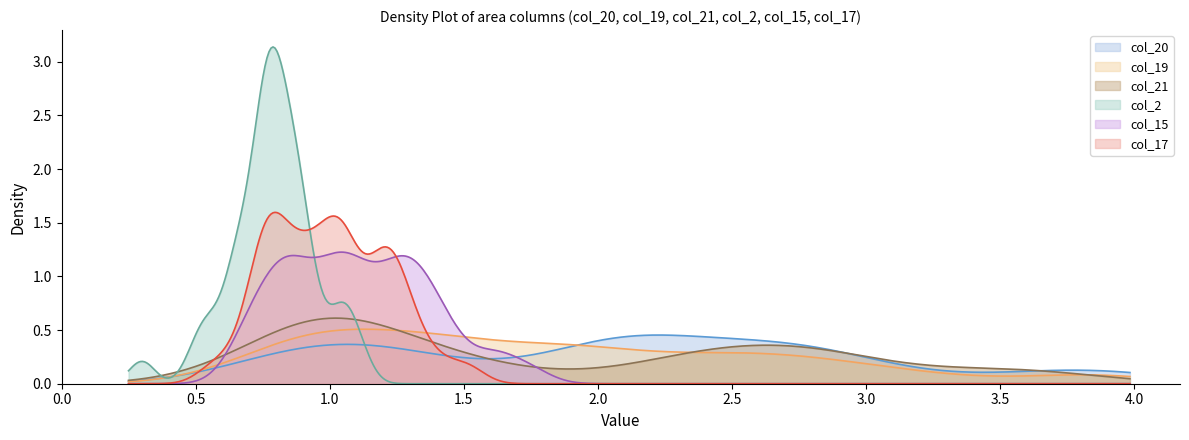

True or false: col_21 has more than 1 interior local peaks.

True